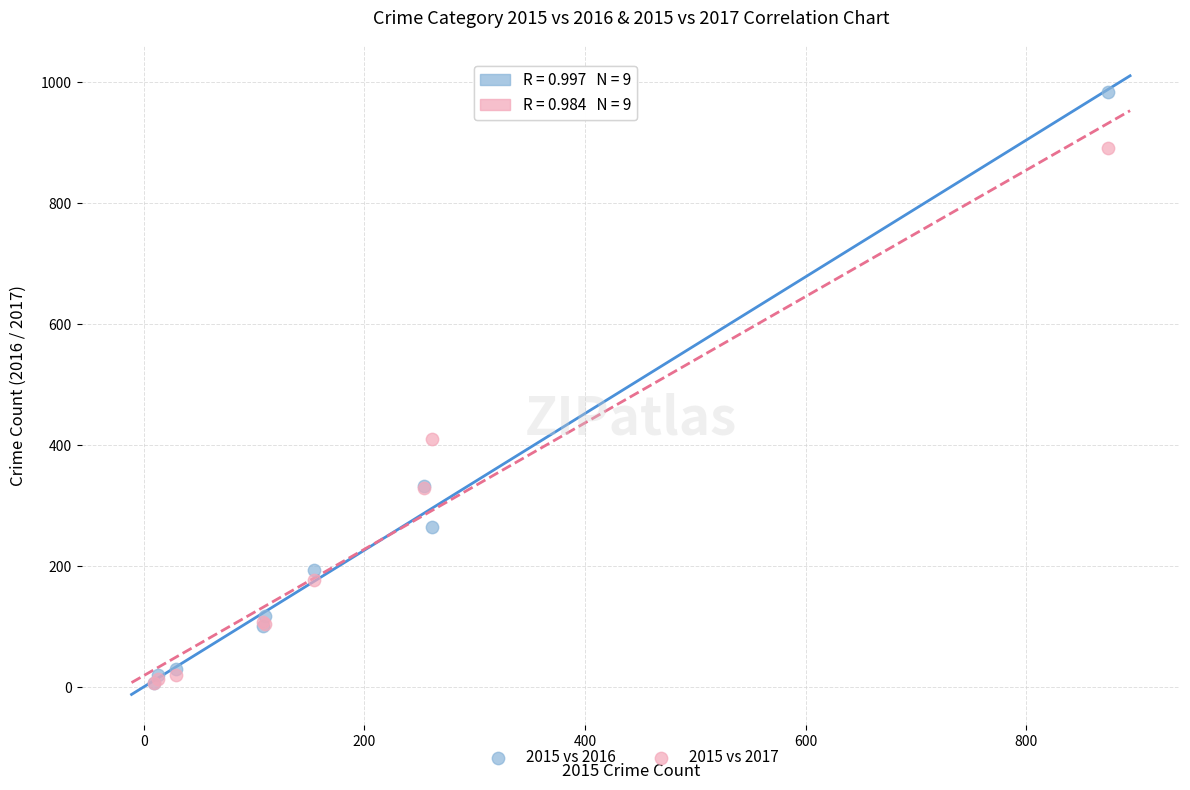

Which series reaches the maximum Y coordinate?

2015 vs 2016